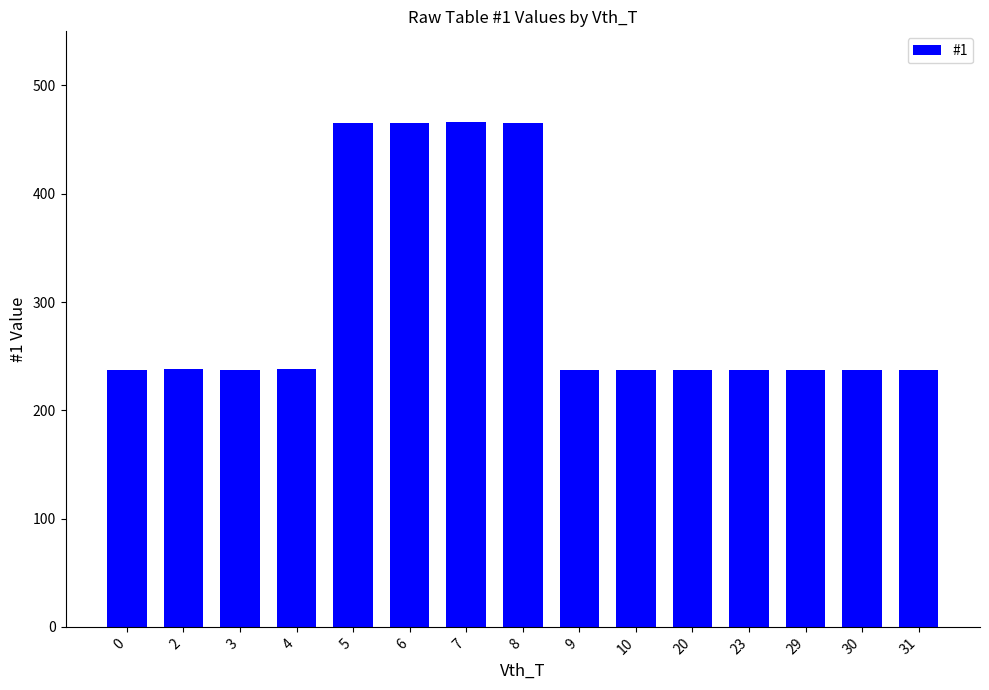

True or false: the data shows 405 at 29.

False